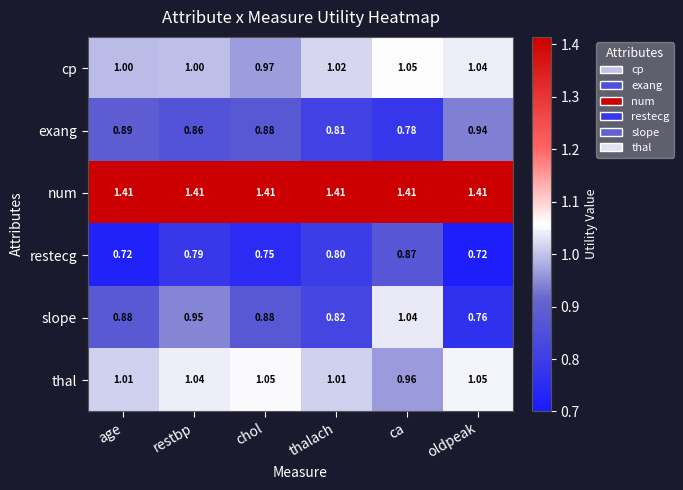

At oldpeak, list the series in order from smallest to largest.

restecg, slope, exang, cp, thal, num